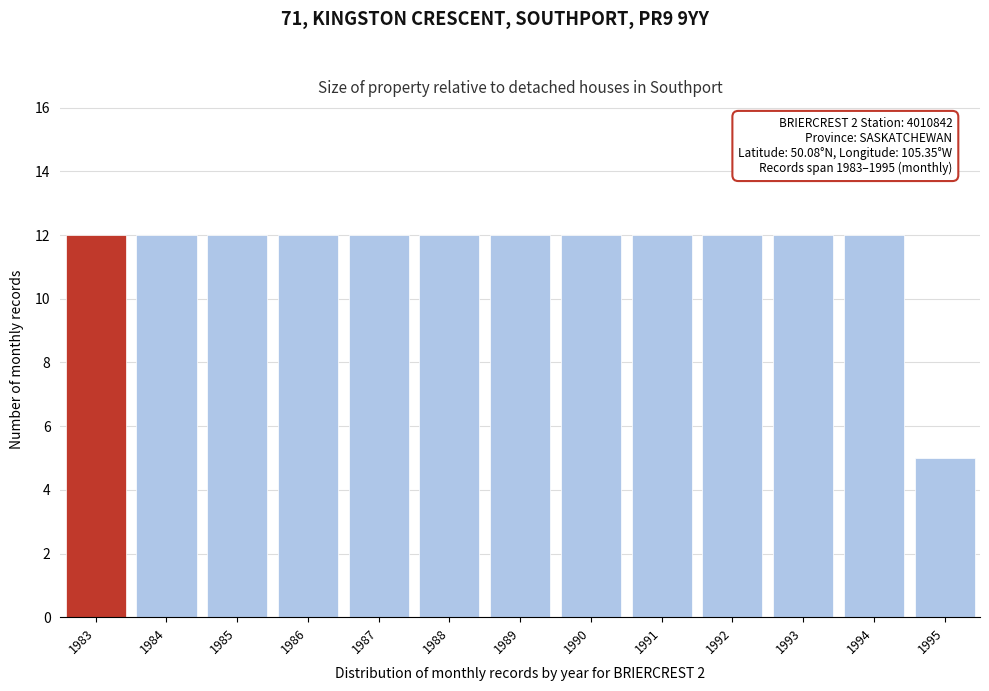

Reading left to right, extract all data points from this chart.

1983=12	1984=12	1985=12	1986=12	1987=12	1988=12	1989=12	1990=12	1991=12	1992=12	1993=12	1994=12	1995=5